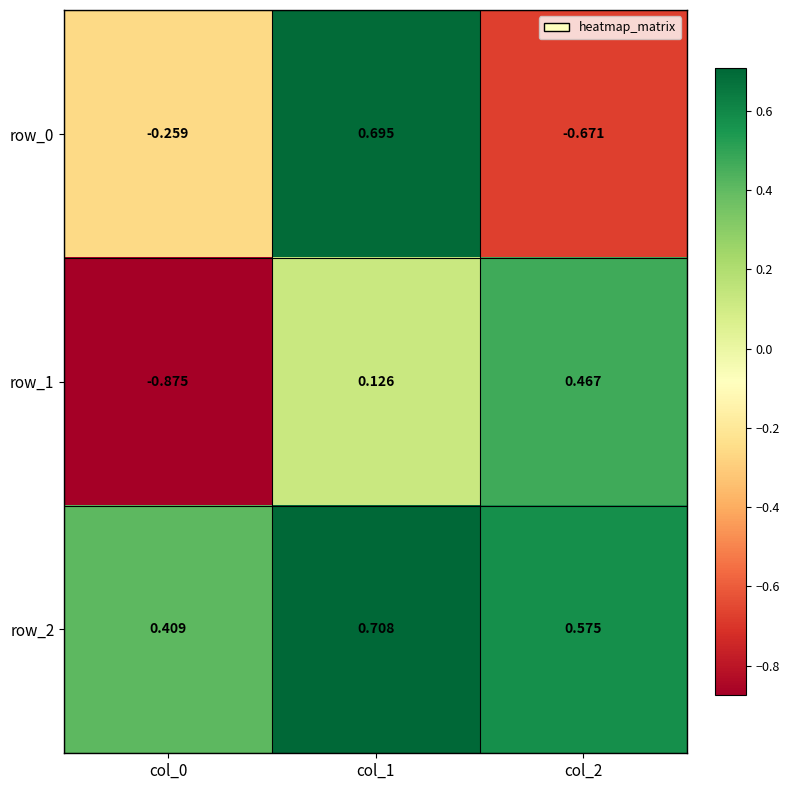

Which series has the largest range (max minus min)?

row_0